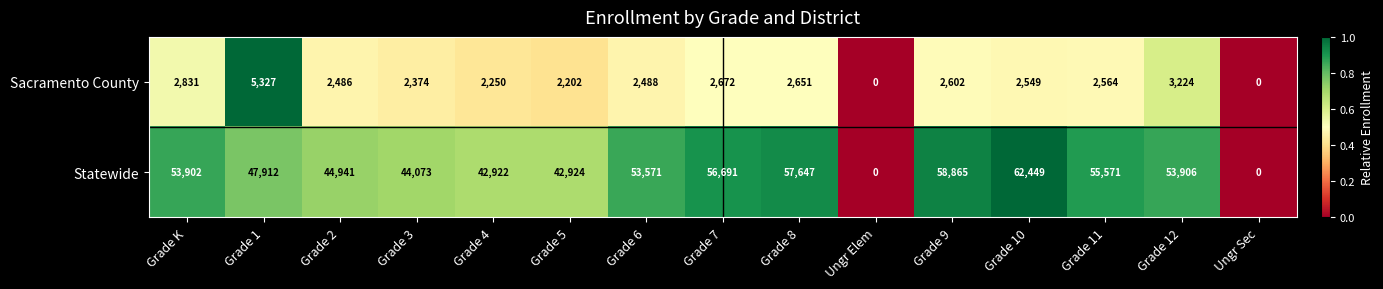

What is the sum of the Statewide values at Grade 4 and Grade 7?

99613